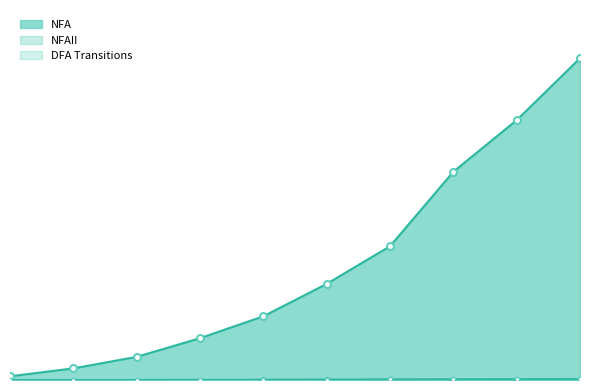

Which series has the largest total across all categories?

NFA